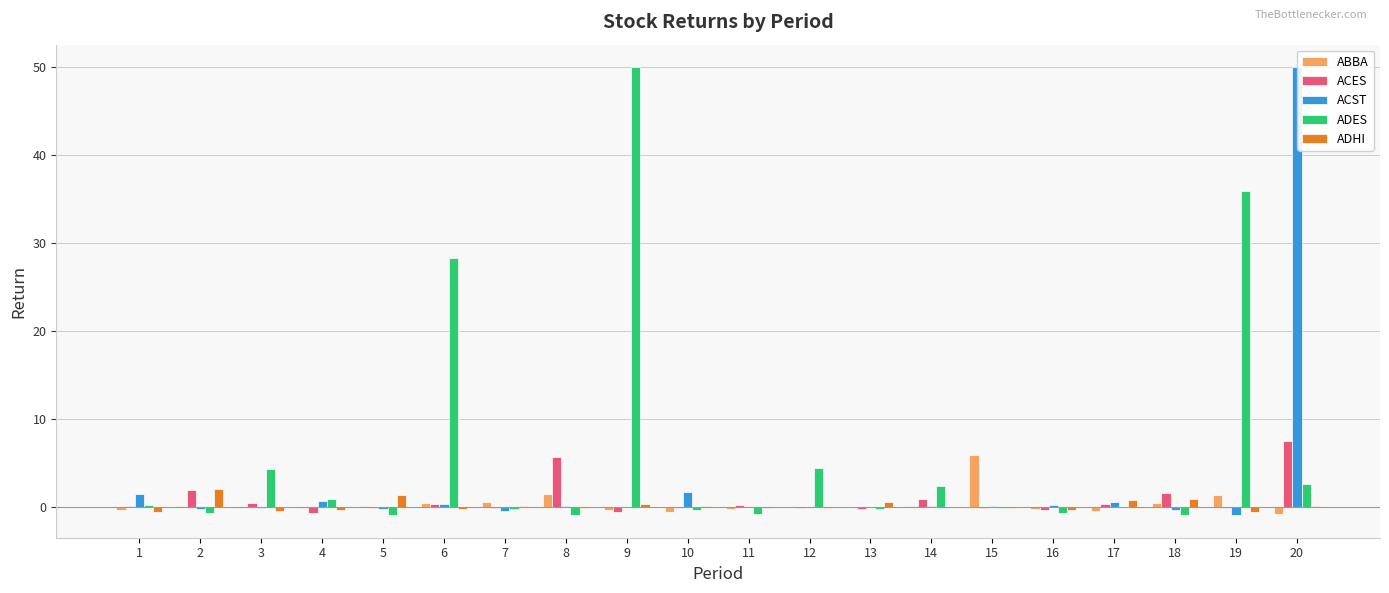

What is the greatest value displayed?

50.0